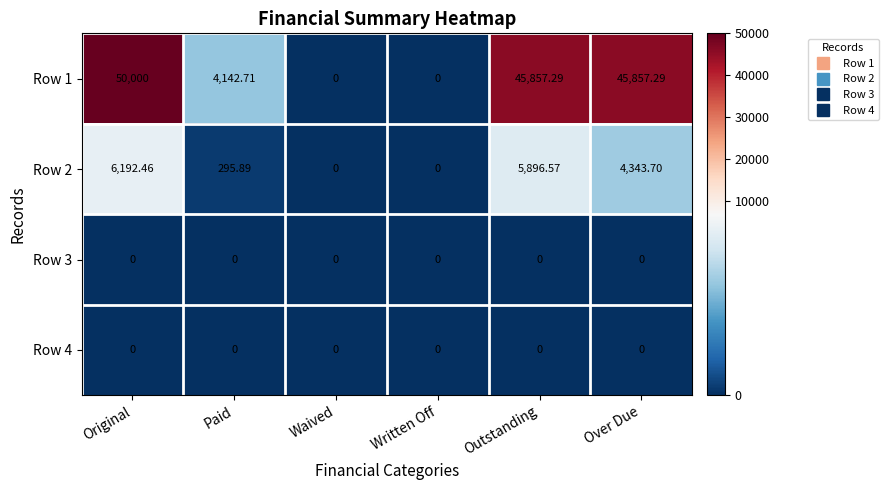

Between Waived and Outstanding, which series saw the biggest shift?

Row 1